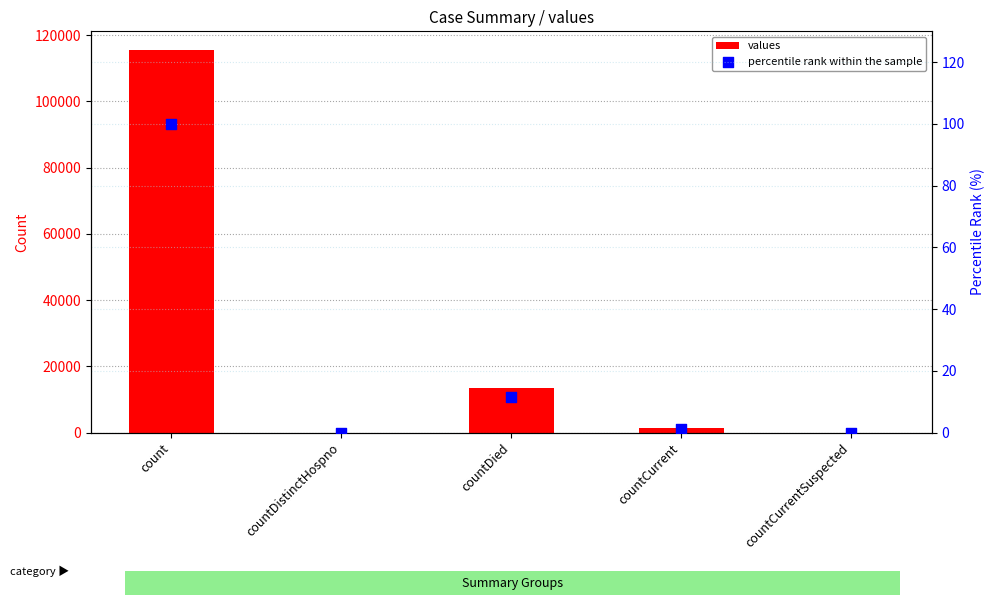

Which series has the largest Y range (max minus min)?

values